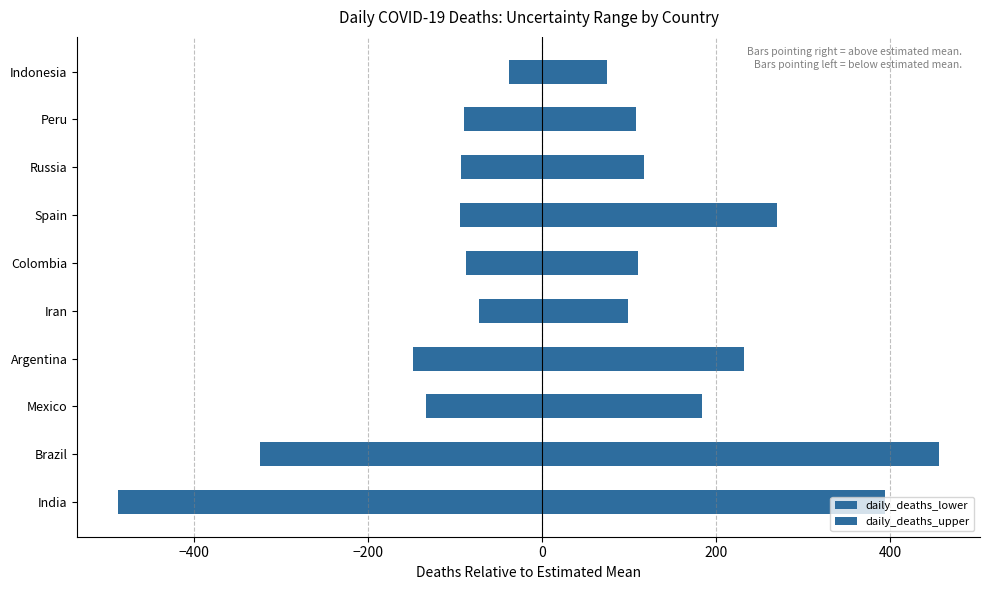

Does the chart contain any negative values?

Yes